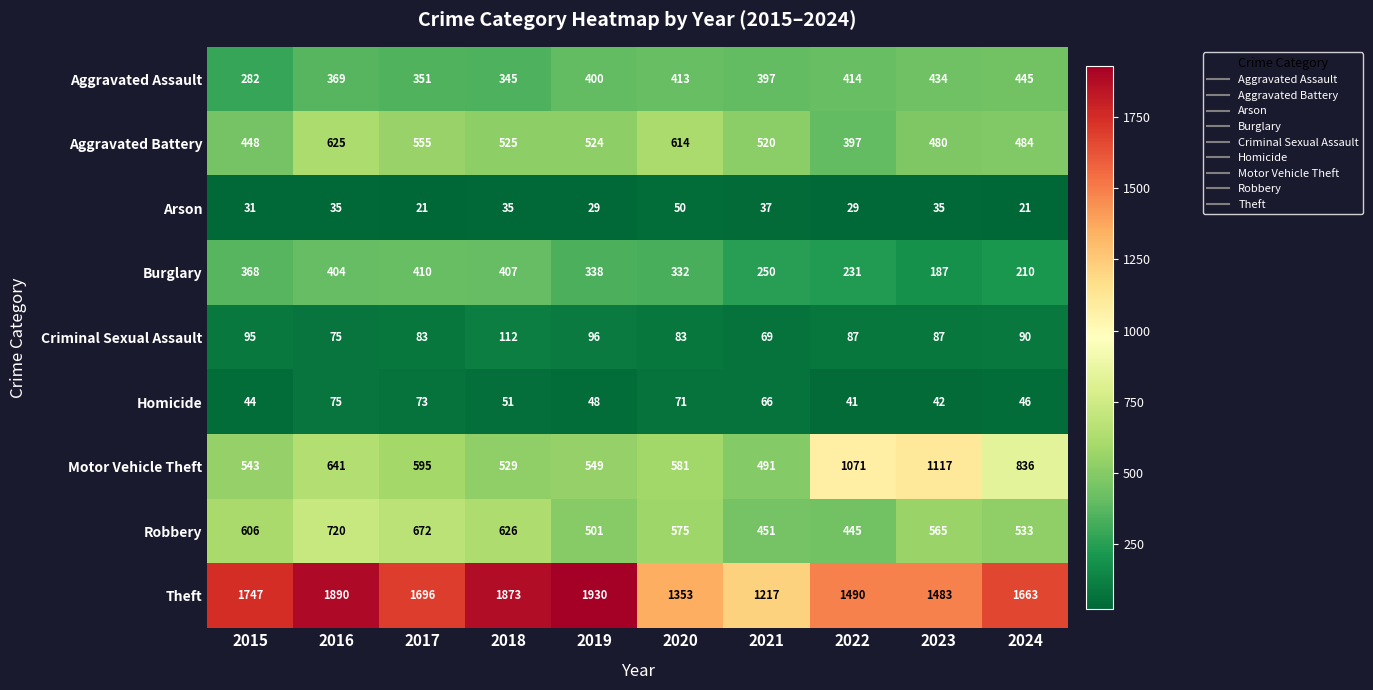

Which label corresponds to the largest value in the chart?

2019